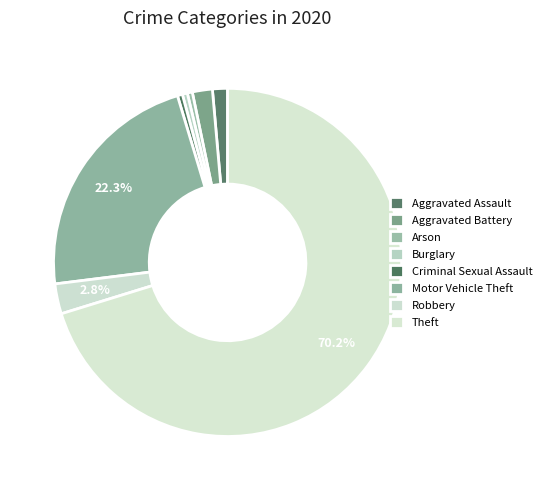

What portion of the pie excludes Robbery?

97.2%